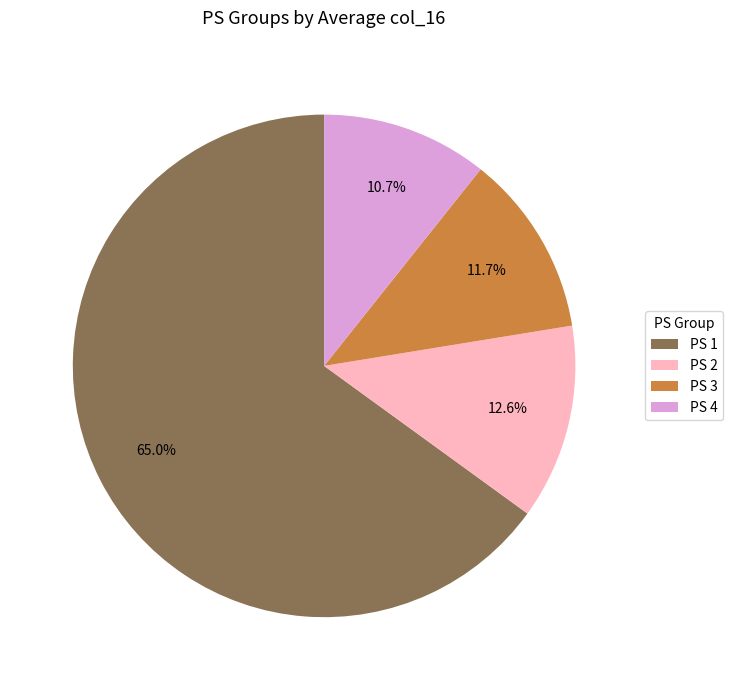

Which category has the smallest portion of the pie?

PS 4